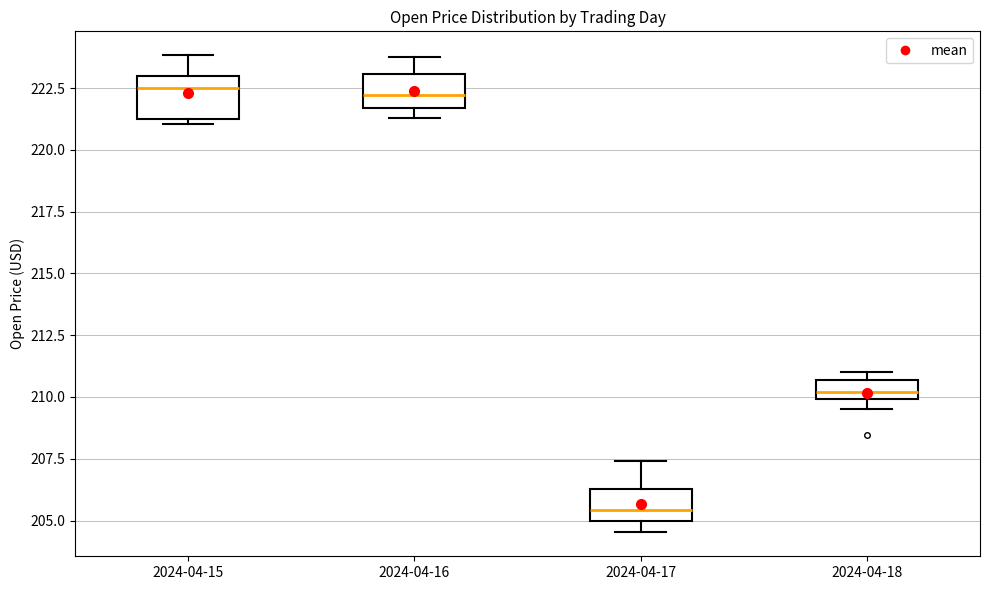

Which box has the lowest median line?

2024-04-17